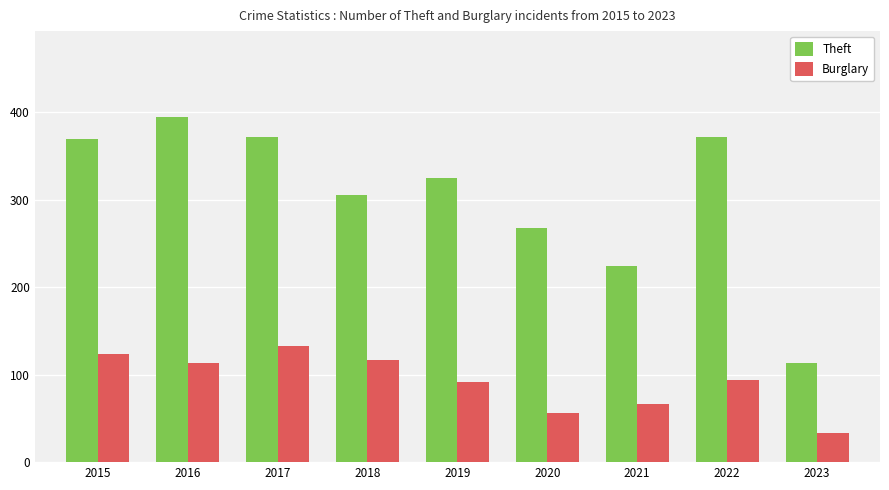

What is the difference between the highest and lowest values at 2019?

233